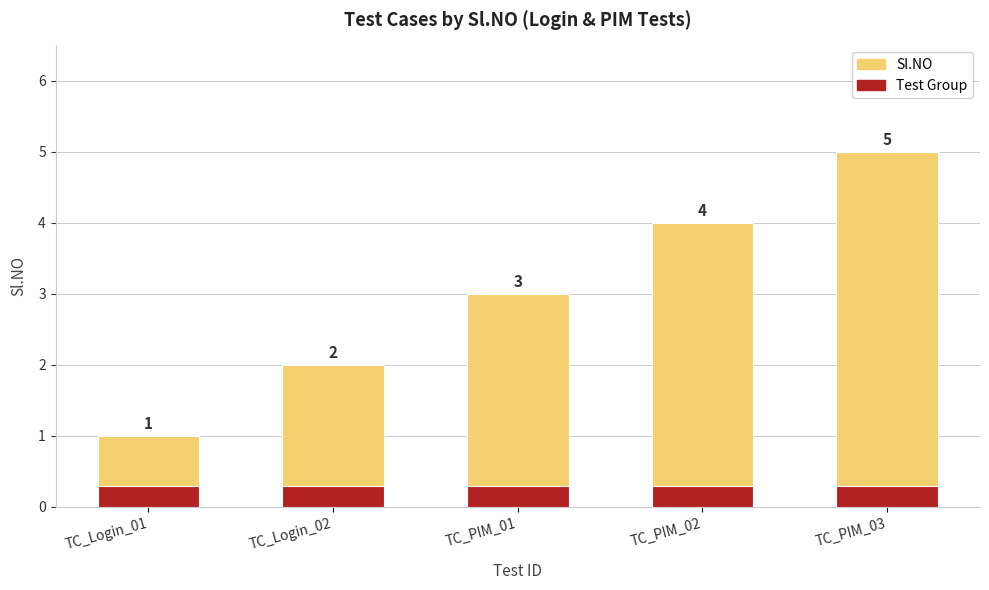

What is the label of the 2nd bar from the right?

TC_PIM_02